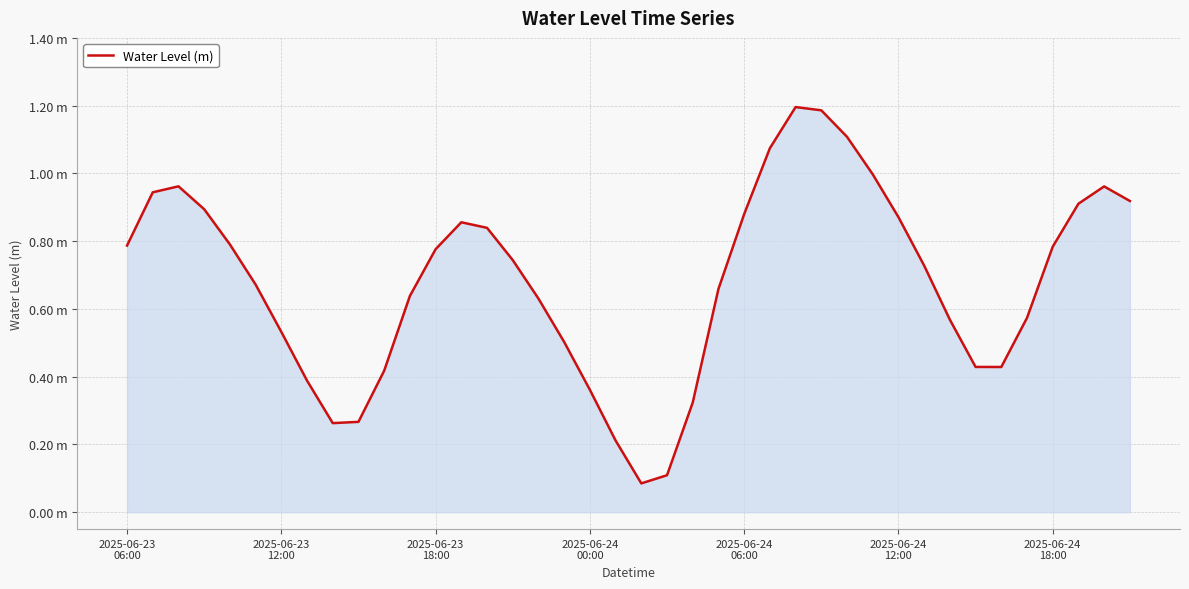

List the labels in order of value, smallest first.

20, 21, 19, 8, 9, 22, 18, 7, 10, 34, 33, 17, 2025-06-24
18:00, 32, 35, 16, 11, 23, 2025-06-24
12:00, 31, 15, 12, 36, 2025-06-23
06:00, 2025-06-24
06:00, 14, 13, 30, 24, 2025-06-24
00:00, 37, 39, 2025-06-23
12:00, 38, 2025-06-23
18:00, 29, 25, 28, 27, 26